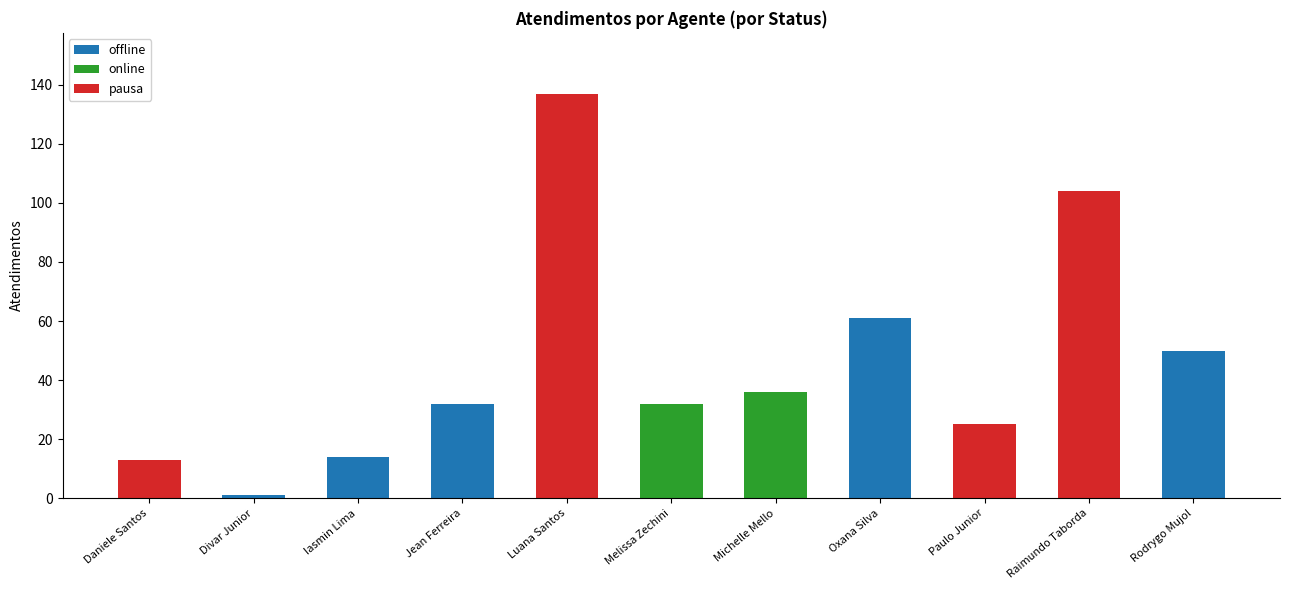

At which label is offline closest to 30?

Jean Ferreira